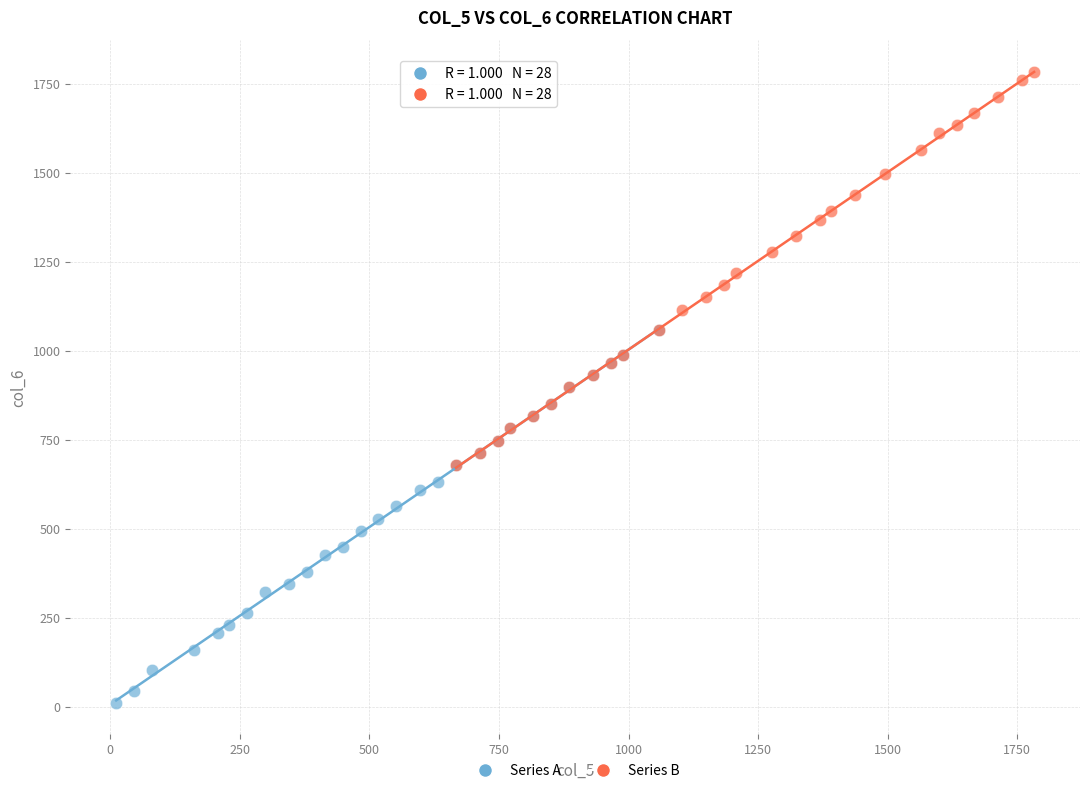

Which series reaches the maximum Y coordinate?

Series B